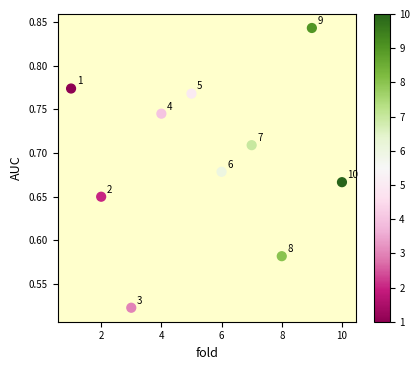

What is the range of X values (max minus min)?

9.0